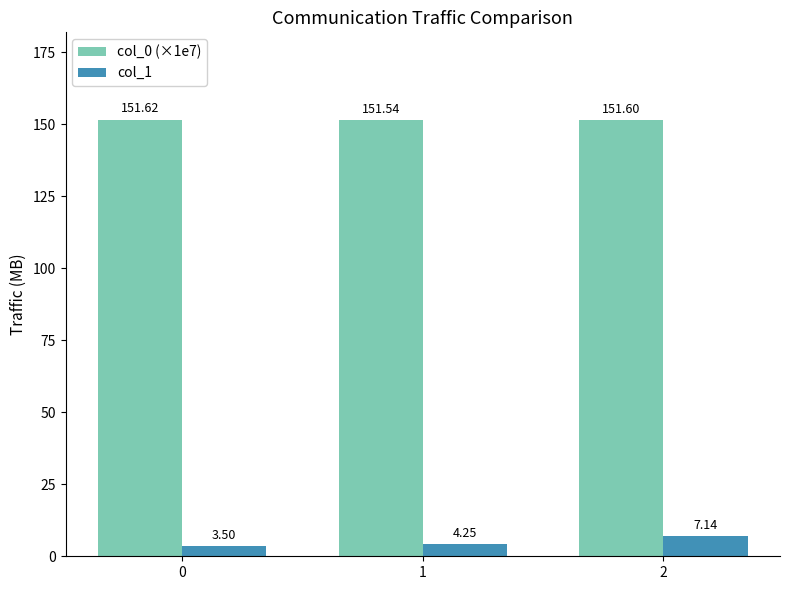

At how many categories does at least one series exceed 56?

3